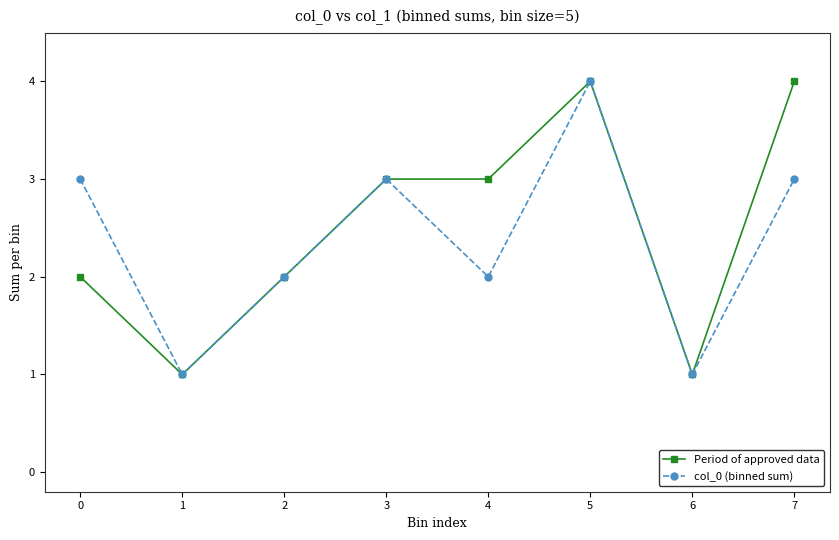

What is the sum of the col_0 (binned sum) values at 6 and 3?

4